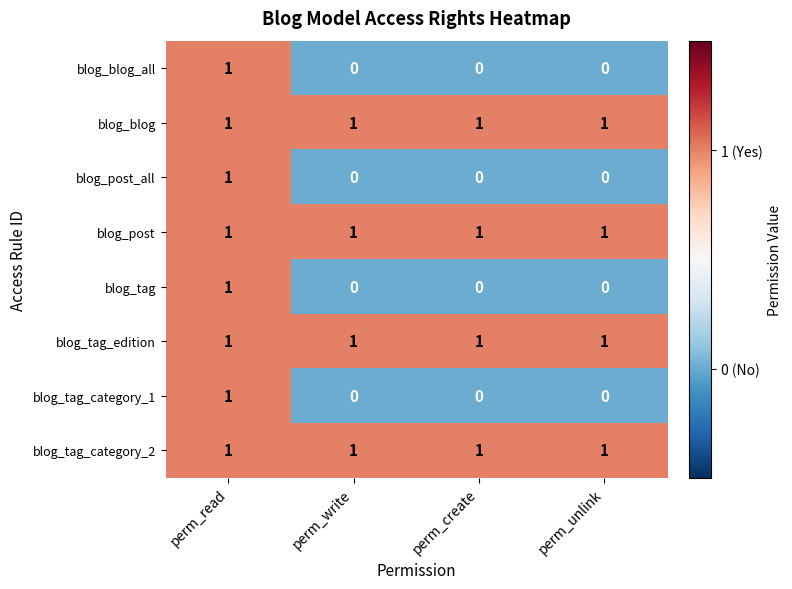

What is the total value across all series at perm_create?

4